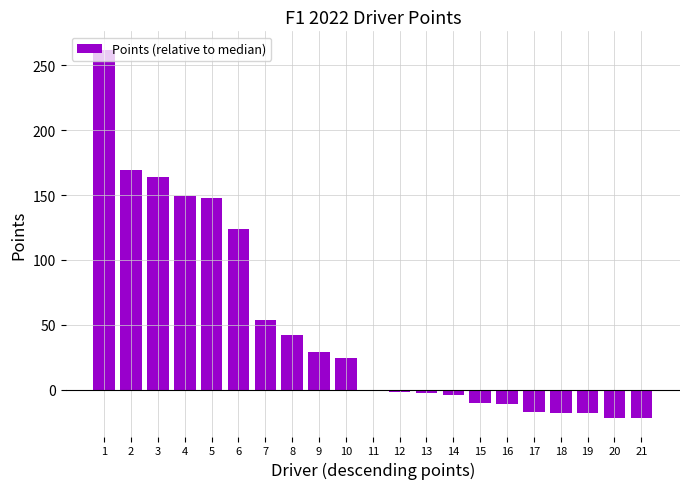

What is the change in value from 6 to 8?

-82